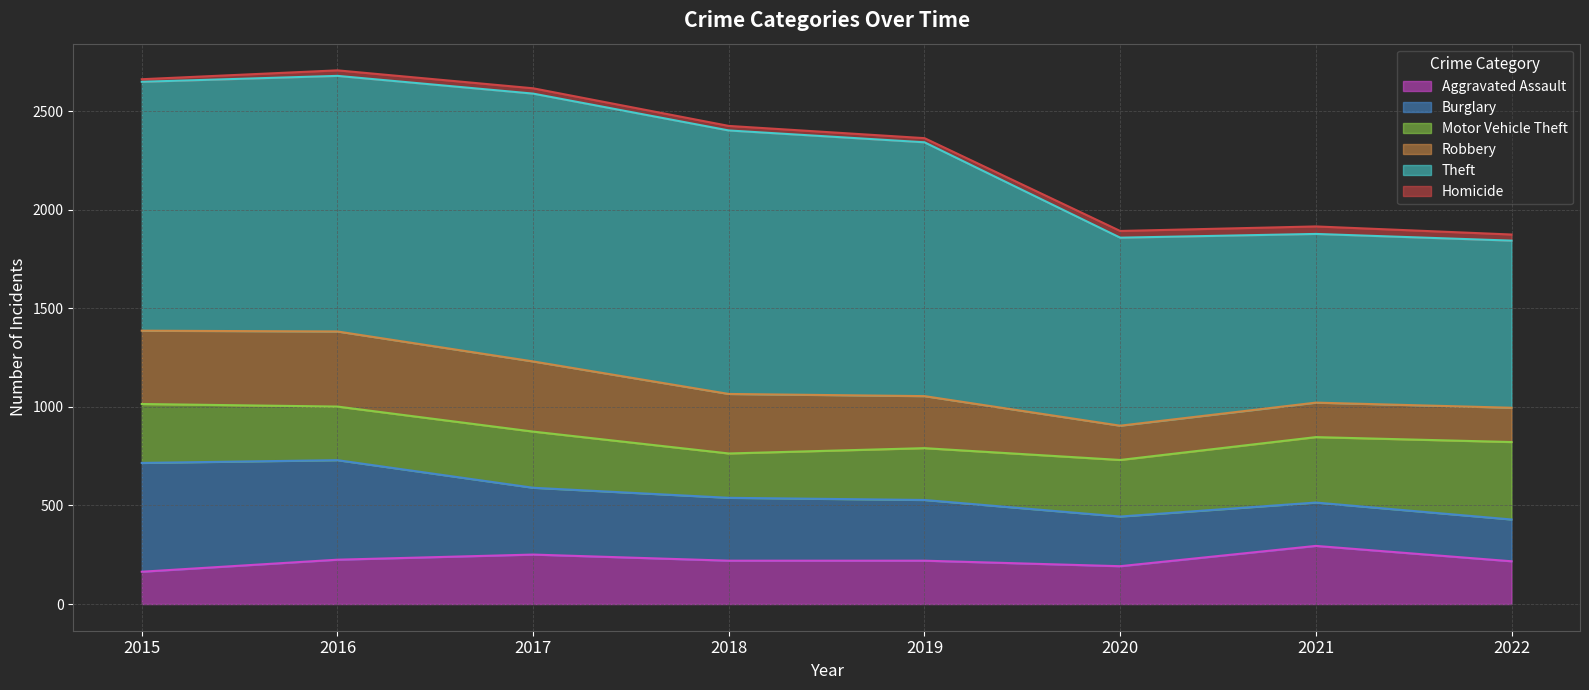

The value of Burglary at 2016 is 505. True or false?

True